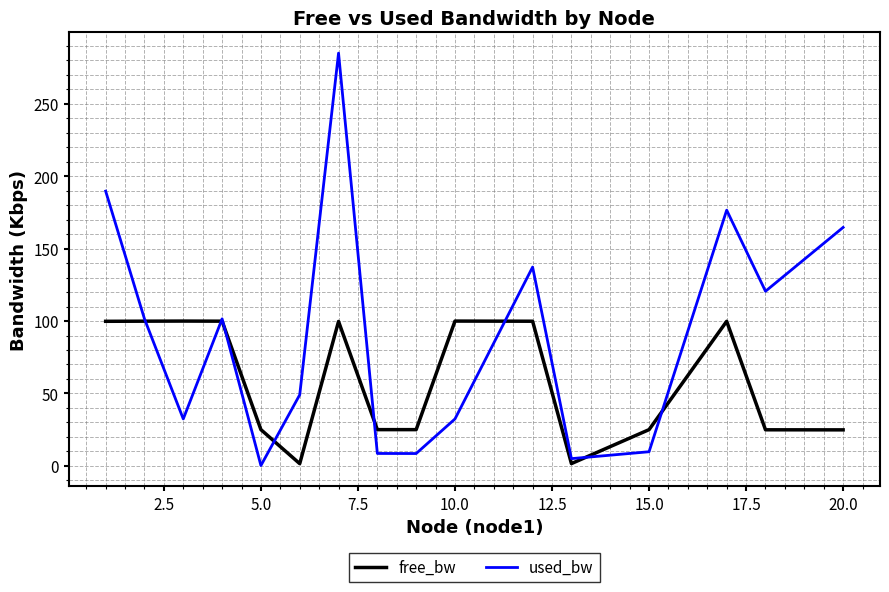

Rank the series by their maximum value, from highest to lowest.

used_bw, free_bw